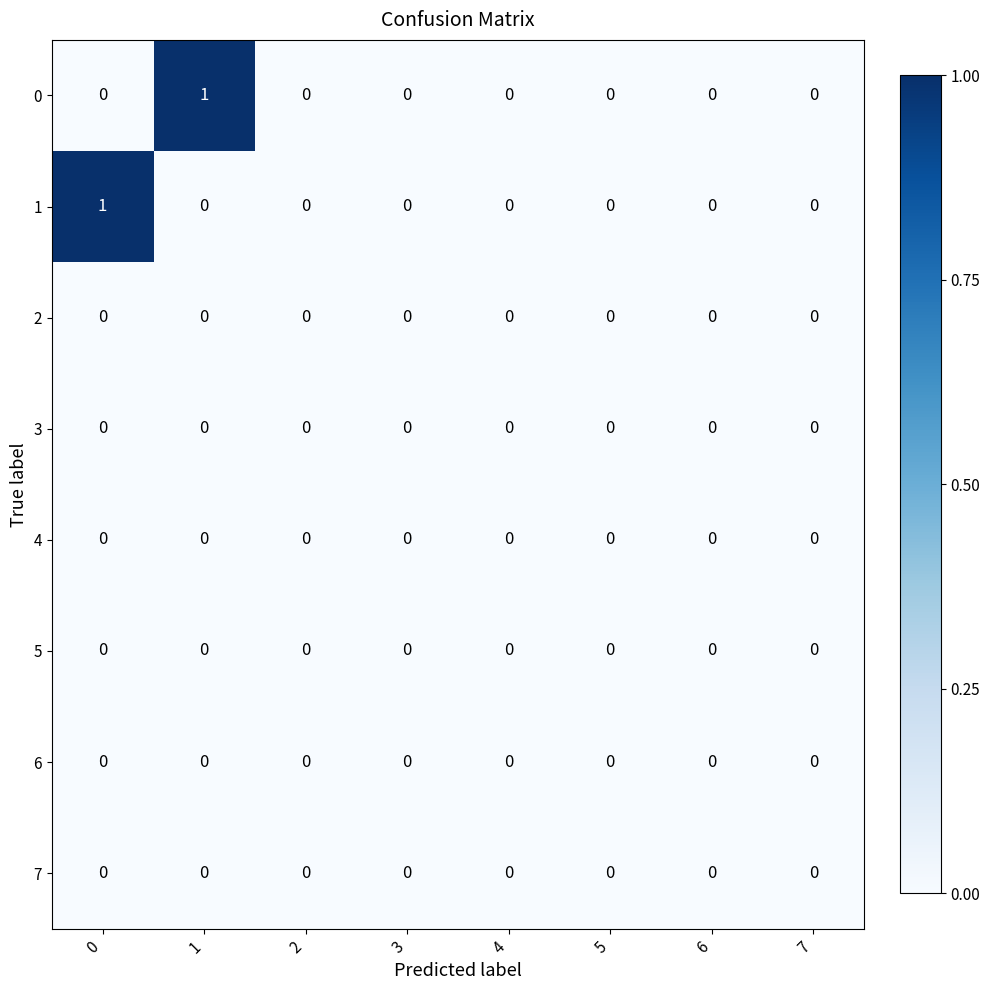

Is it true that 0 equals 1 at 0?

False